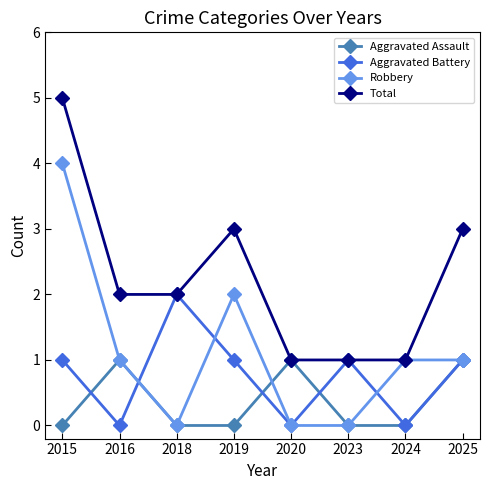

Reading right to left, transcribe all the data shown in this chart.

Aggravated Assault: 1	0	0	1	0	0	1	0
Aggravated Battery: 1	0	1	0	1	2	0	1
Robbery: 1	1	0	0	2	0	1	4
Total: 3	1	1	1	3	2	2	5